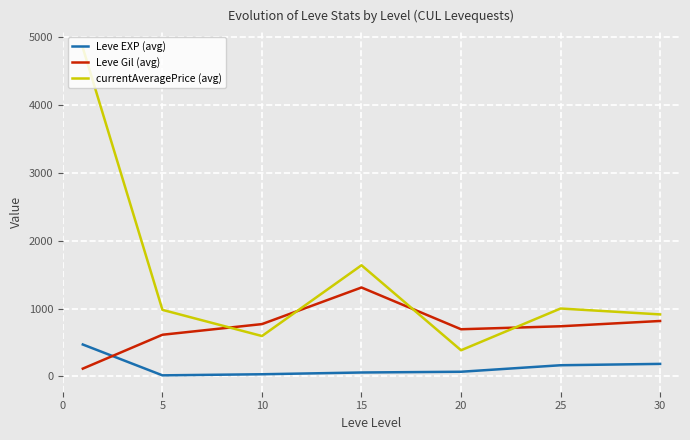

Which series has the largest range (max minus min)?

currentAveragePrice (avg)